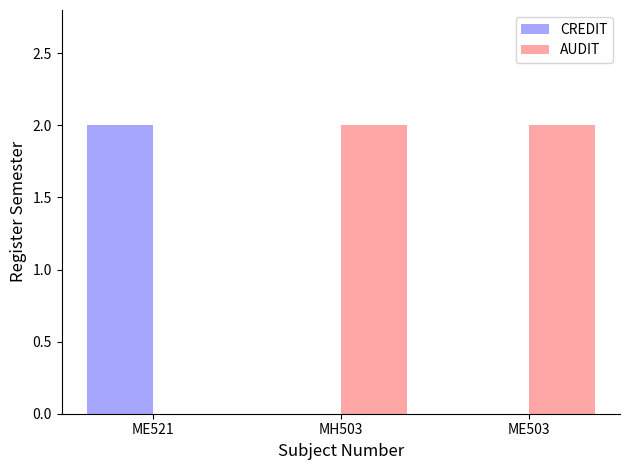

Reading left to right, transcribe all the data shown in this chart.

CREDIT: 2	0	0
AUDIT: 0	2	2